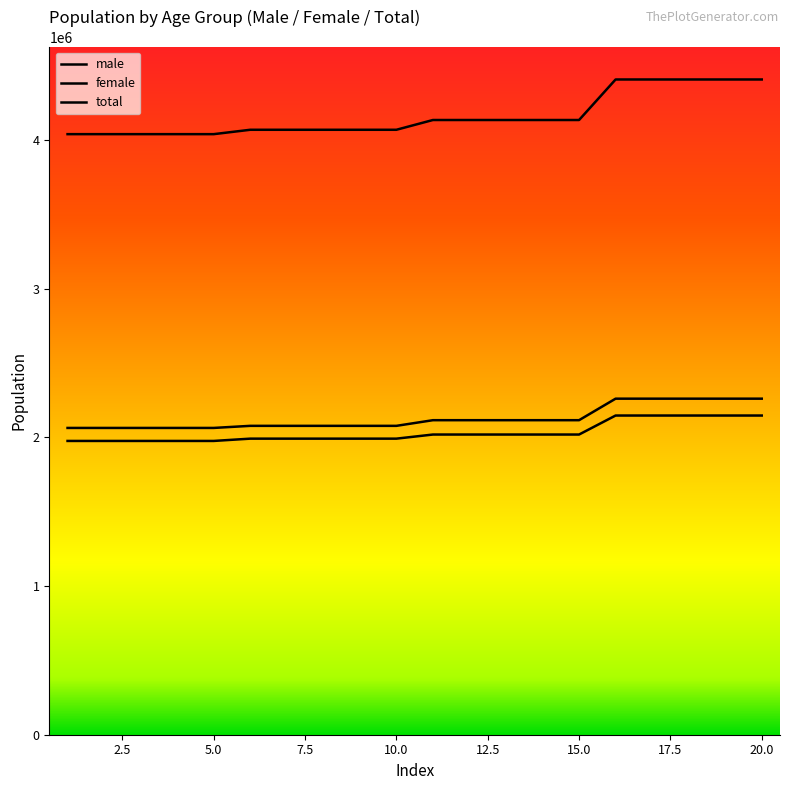

Reading left to right, extract all data points from this chart.

male: 1=2063885.4	2=2063885.4	3=2063885.4	4=2063885.4	5=2063885.4	6=2077927.6	7=2077927.6	8=2077927.6	9=2077927.6	10=2077927.6	11=2115972.4	12=2115972.4	13=2115972.4	14=2115972.4	15=2115972.4	16=2260733.2	17=2260733.2	18=2260733.2	19=2260733.2	20=2260733.2
female: 1=1976387.0	2=1976387.0	3=1976387.0	4=1976387.0	5=1976387.0	6=1991803.8	7=1991803.8	8=1991803.8	9=1991803.8	10=1991803.8	11=2019466.4	12=2019466.4	13=2019466.4	14=2019466.4	15=2019466.4	16=2147335.4	17=2147335.4	18=2147335.4	19=2147335.4	20=2147335.4
total: 1=4040272.4	2=4040272.4	3=4040272.4	4=4040272.4	5=4040272.4	6=4069731.4	7=4069731.4	8=4069731.4	9=4069731.4	10=4069731.4	11=4135438.8	12=4135438.8	13=4135438.8	14=4135438.8	15=4135438.8	16=4408068.6	17=4408068.6	18=4408068.6	19=4408068.6	20=4408068.6